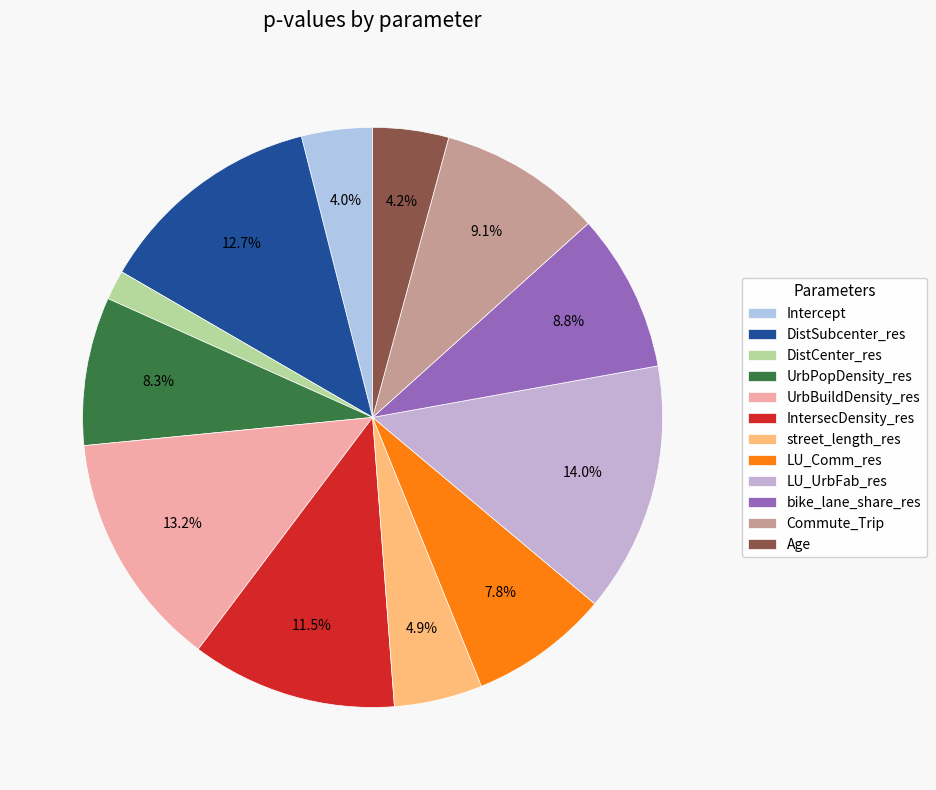

To the nearest percent, what is the difference between the largest and smallest slice percentages?

12%